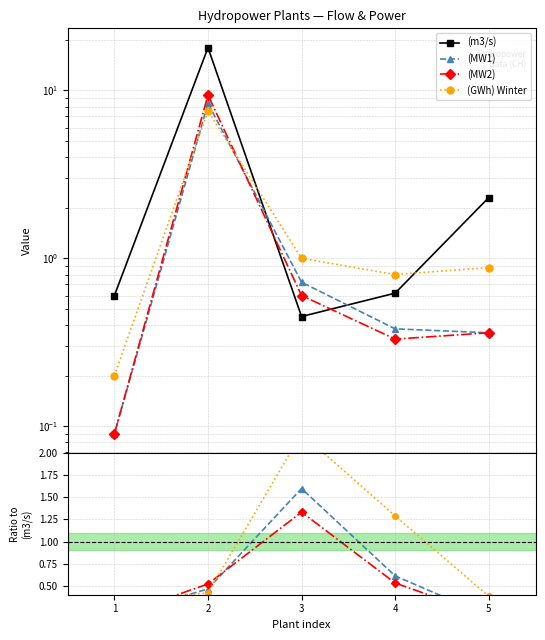

How many (MW1) values are between 0 and 1?

4